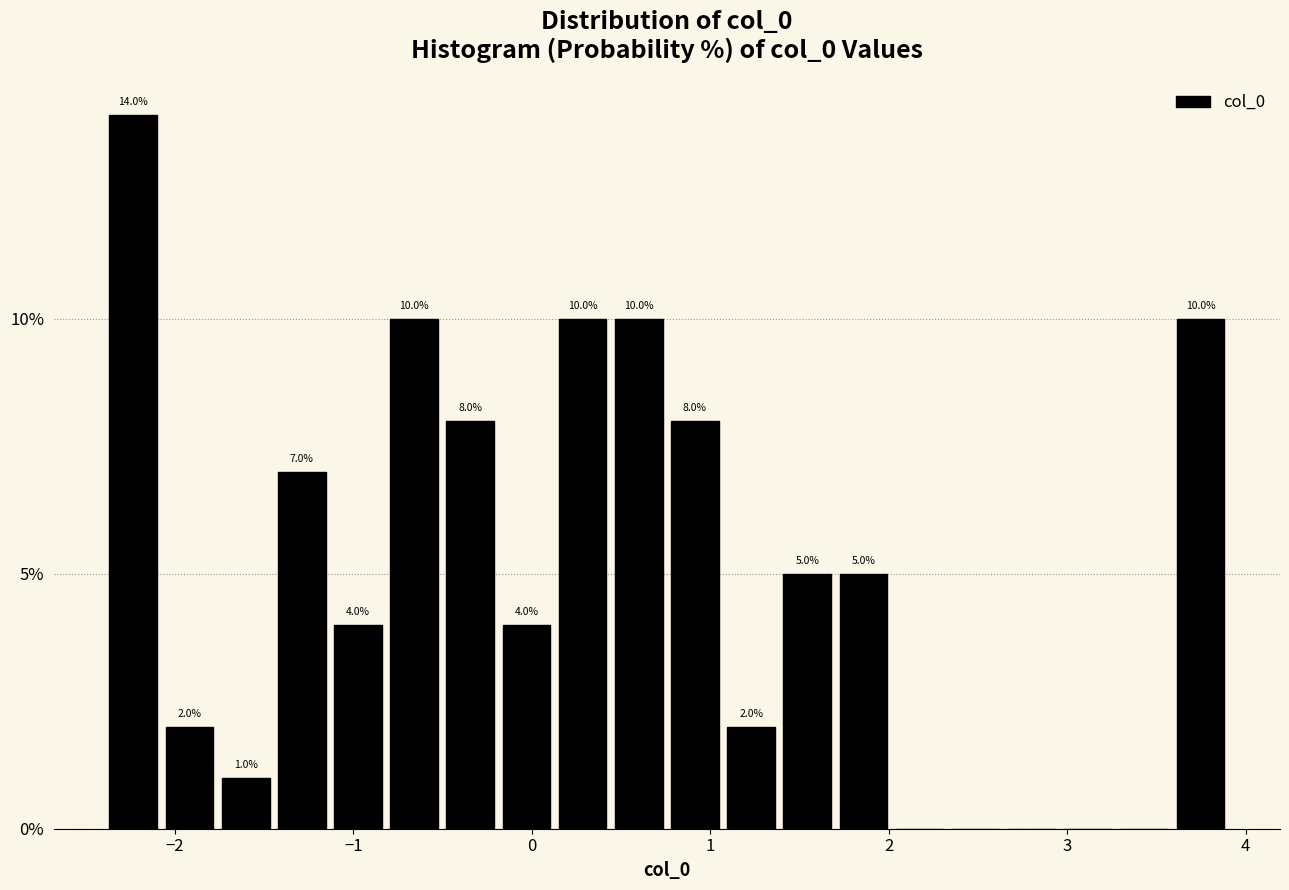

Around what value on the x-axis is the tallest bar? Give the approximate position of its centre, as read against the axis.

-2.2